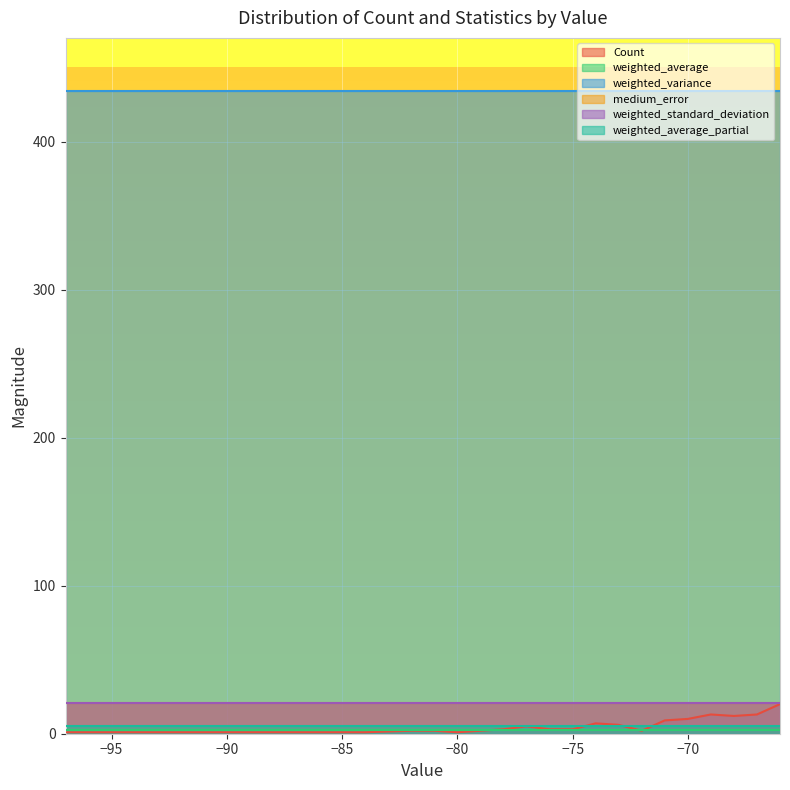

What is the minimum value for weighted_average?

2.5